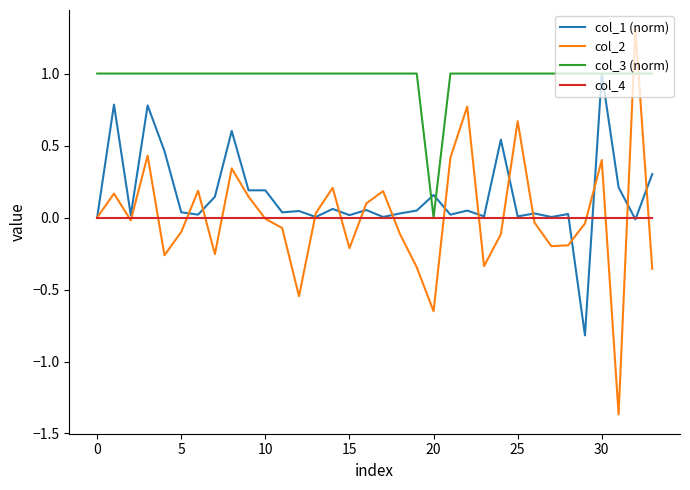

How many interior local peaks does the col_2 series have?

10